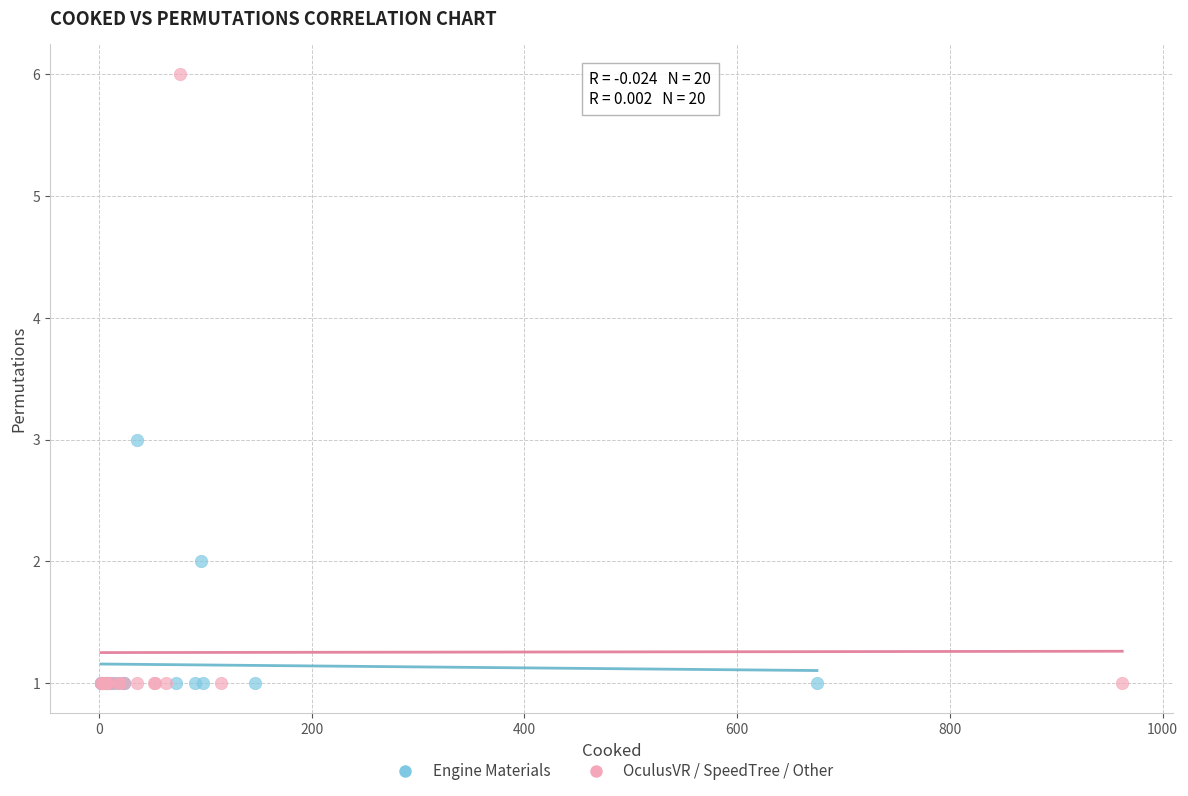

Which series reaches the maximum Y coordinate?

OculusVR / SpeedTree / Other